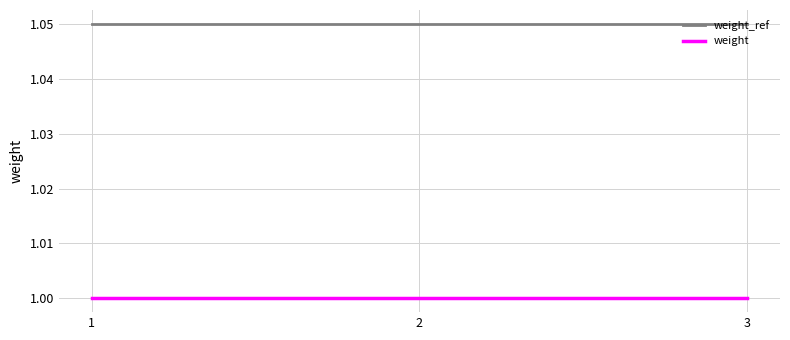

True or false: weight_ref has a value of 1.5 at 2.

False